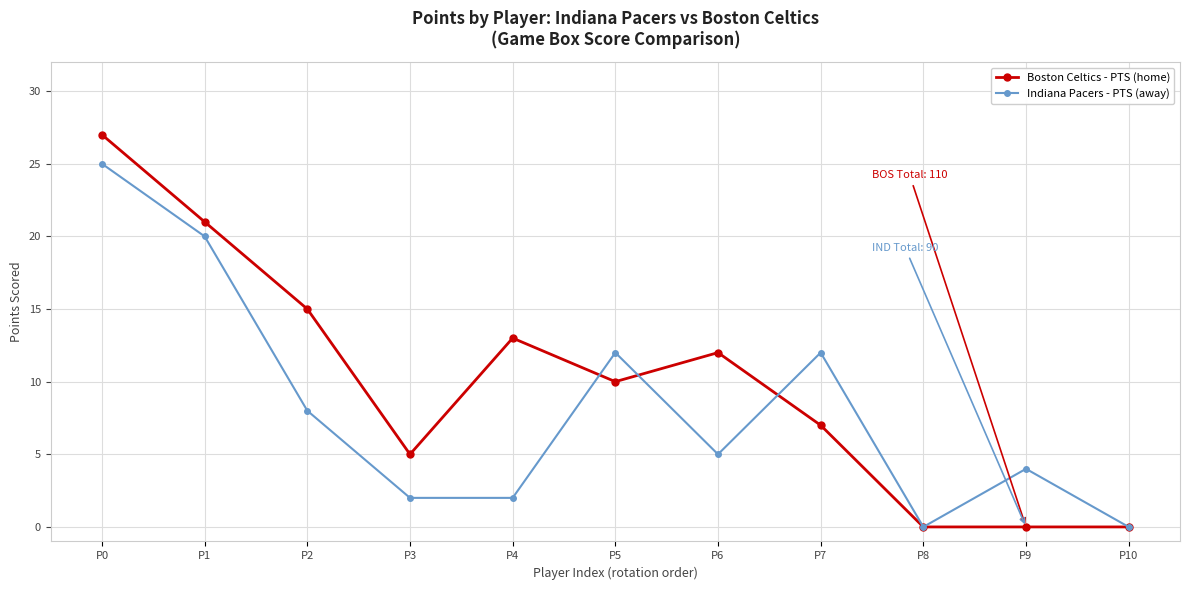

Reading right to left, list all the values displayed in this chart.

Boston Celtics - PTS (home): 0	0	0	7	12	10	13	5	15	21	27
Indiana Pacers - PTS (away): 0	4	0	12	5	12	2	2	8	20	25